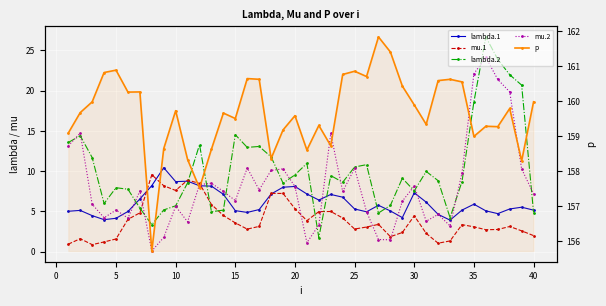

Which series has the largest total across all categories?

p